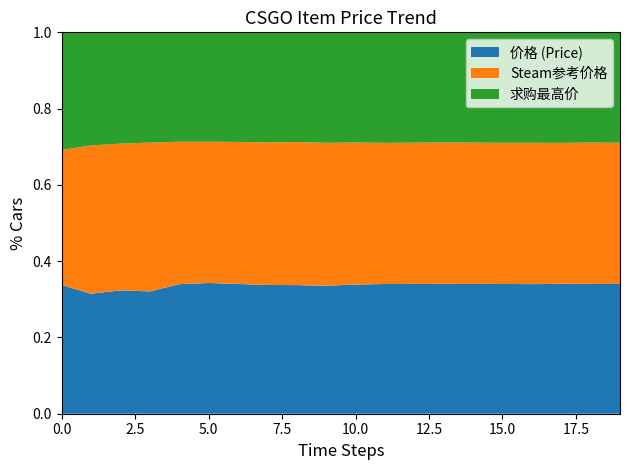

True or false: 价格 (Price) has a value of 0.2 at 5.0.

False